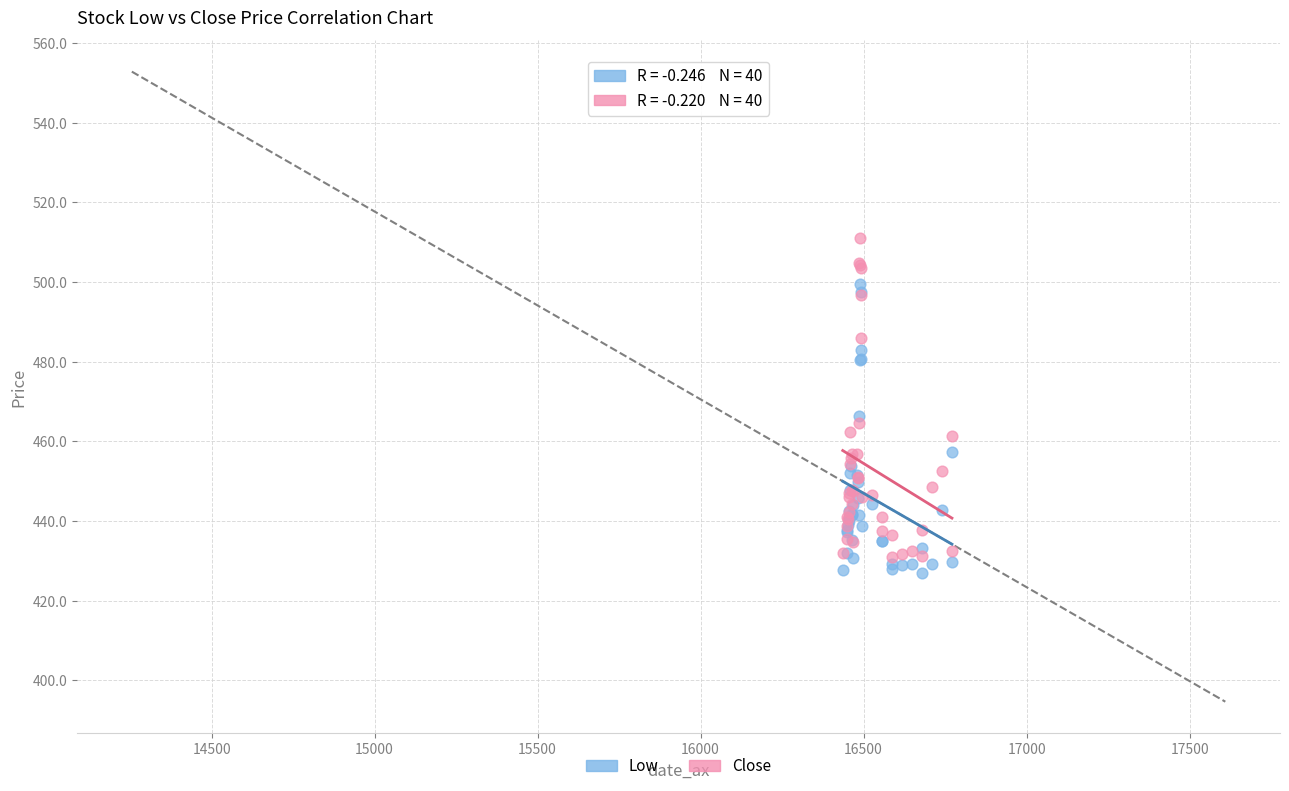

Which series contains the highest Y value?

Close